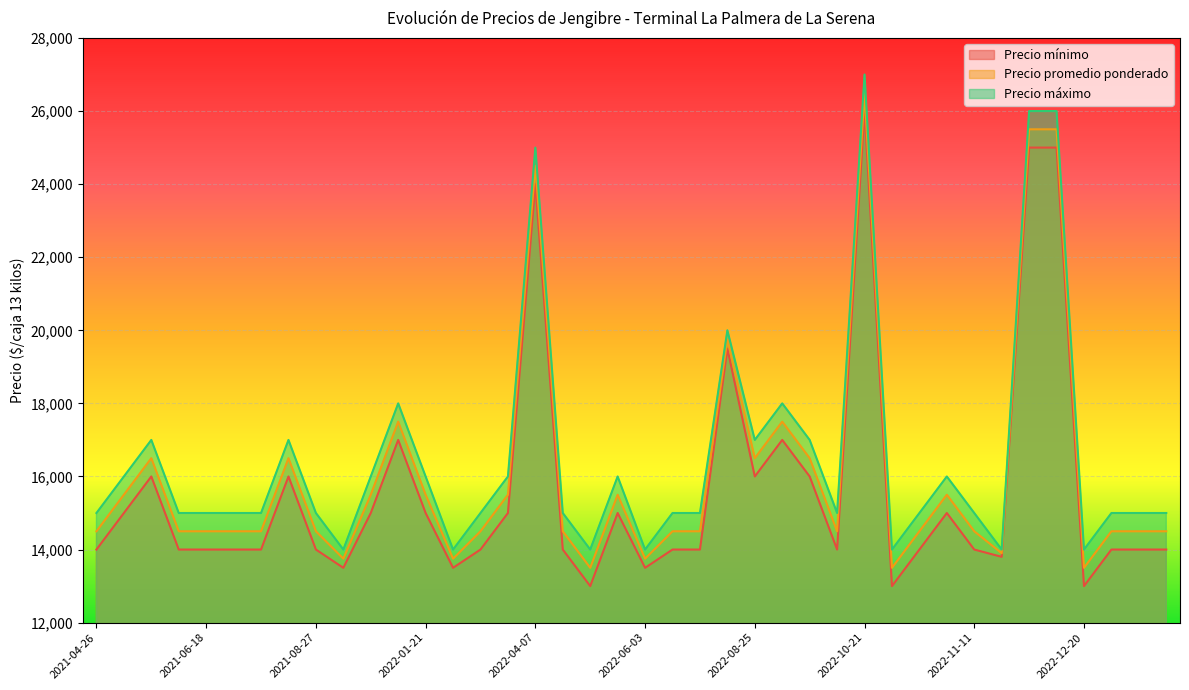

Reading left to right, what are all the values shown in this chart?

Precio mínimo: 14000	15000	16000	14000	14000	14000	14000	16000	14000	13500	15000	17000	15000	13500	14000	15000	24000	14000	13000	15000	13500	14000	14000	19500	16000	17000	16000	14000	26000	13000	14000	15000	14000	13800	25000	25000	13000	14000	14000	14000
Precio promedio ponderado: 14500	15500	16500	14500	14500	14500	14500	16500	14500	13750	15500	17500	15500	13750	14500	15500	24500	14500	13500	15500	13750	14500	14500	19750	16500	17500	16500	14500	26500	13500	14500	15500	14500	13900	25500	25500	13500	14500	14500	14500
Precio máximo: 15000	16000	17000	15000	15000	15000	15000	17000	15000	14000	16000	18000	16000	14000	15000	16000	25000	15000	14000	16000	14000	15000	15000	20000	17000	18000	17000	15000	27000	14000	15000	16000	15000	14000	26000	26000	14000	15000	15000	15000